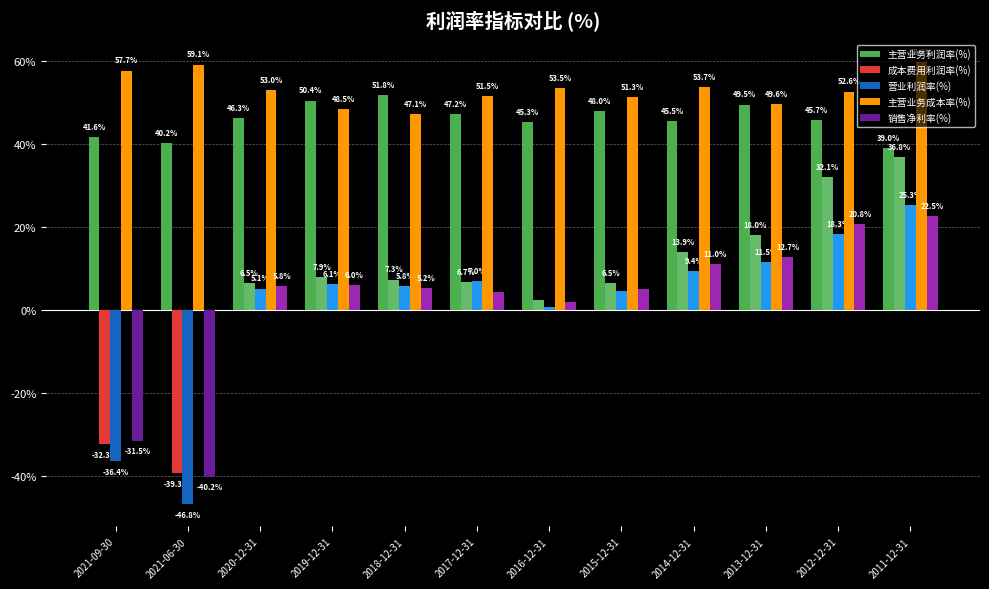

What position from the left is 2015-12-31?

8